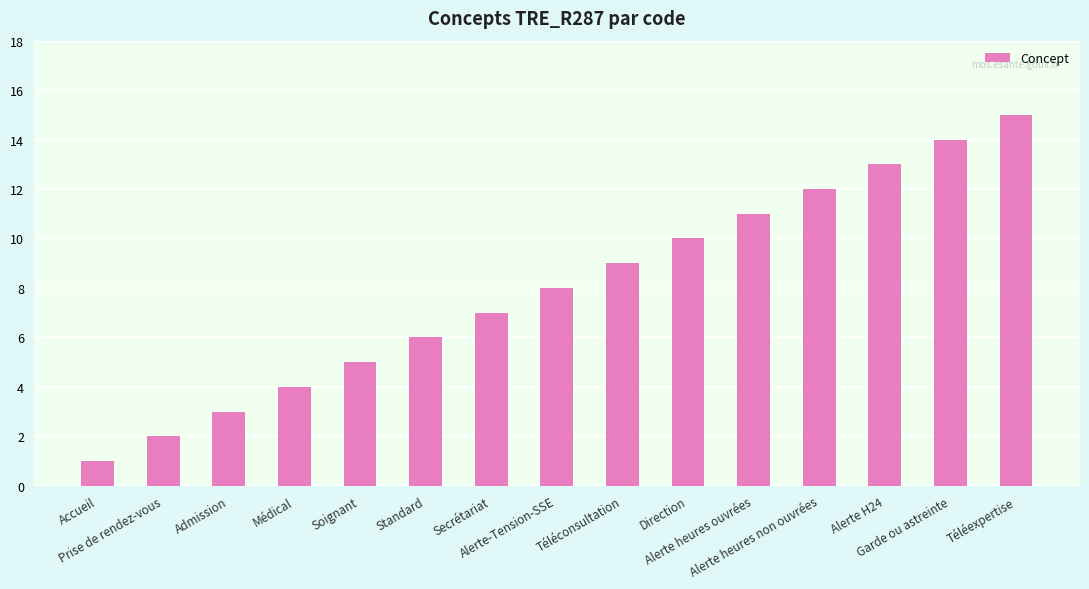

Reading left to right, extract all data points from this chart.

1	2	3	4	5	6	7	8	9	10	11	12	13	14	15